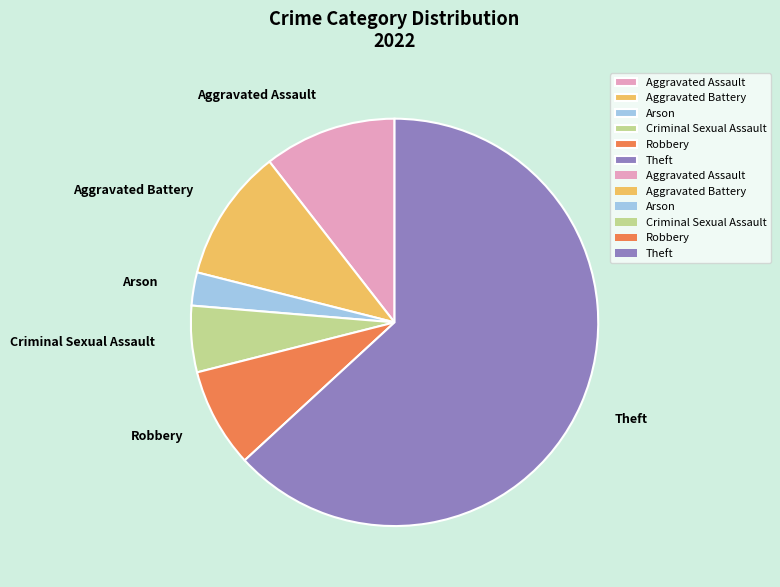

Is the sum of Aggravated Battery and Criminal Sexual Assault greater than half?

No